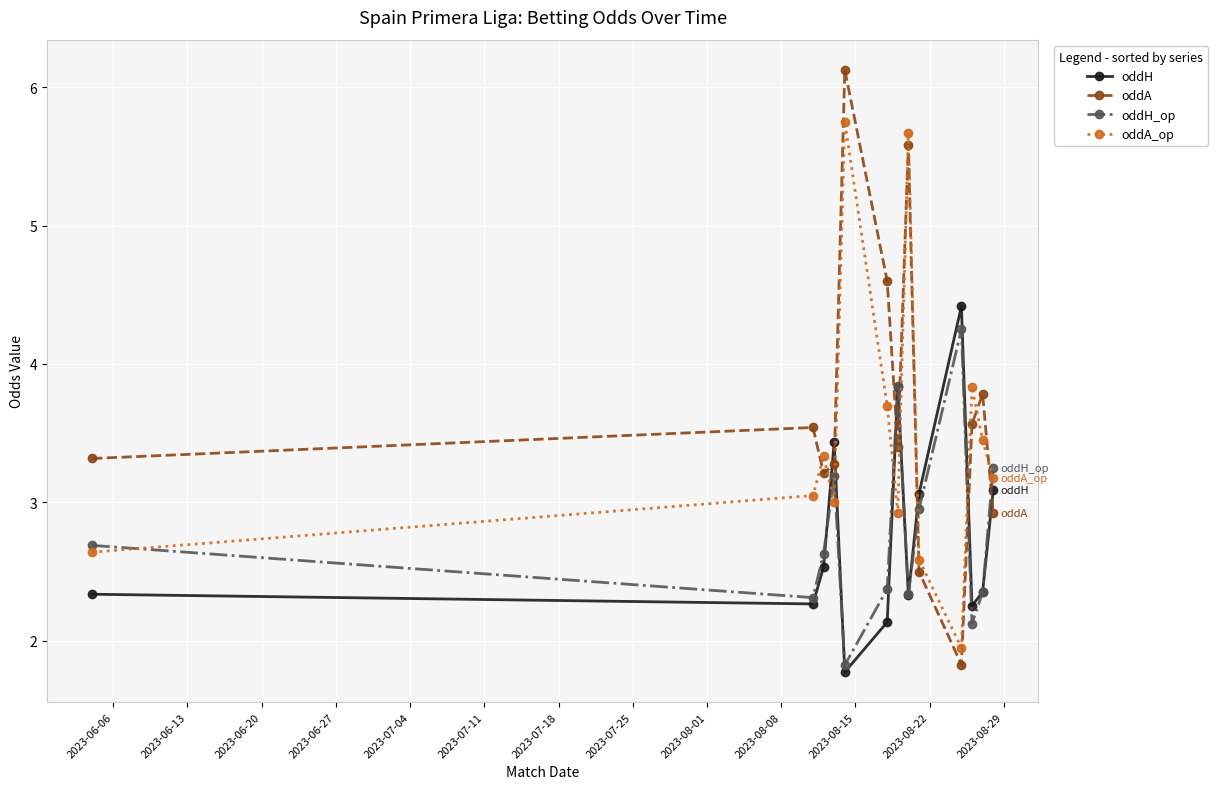

How many interior local valleys does the oddA series have?

3